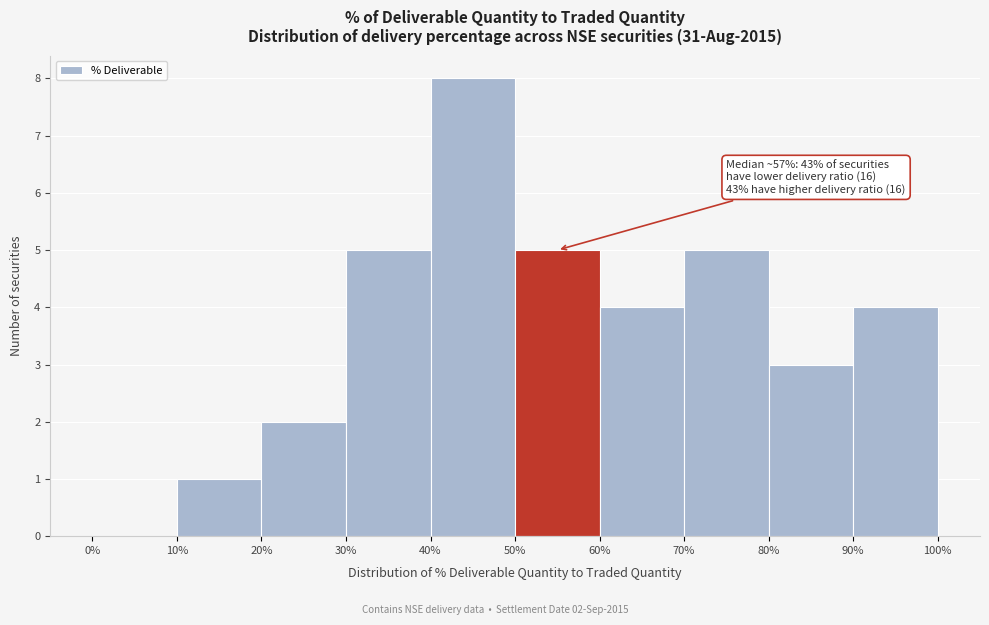

Which range on the x-axis has the tallest bar?

40% to 50%